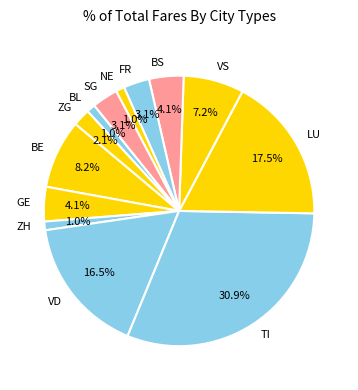

Between LU and BS, which is larger?

LU